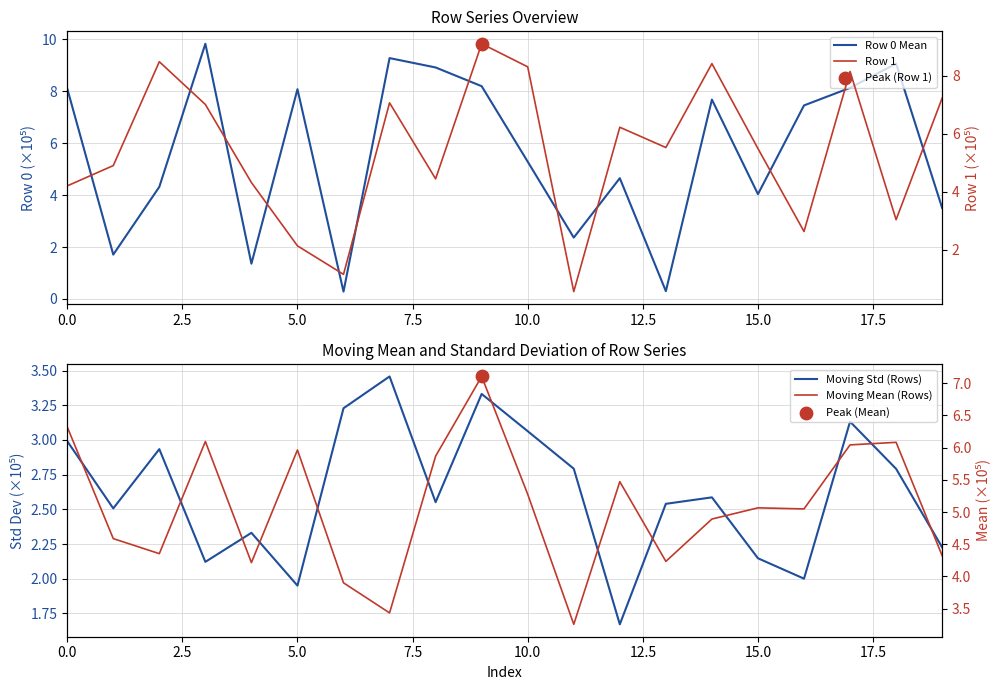

Which series has the largest total across all categories?

Row 0 Mean